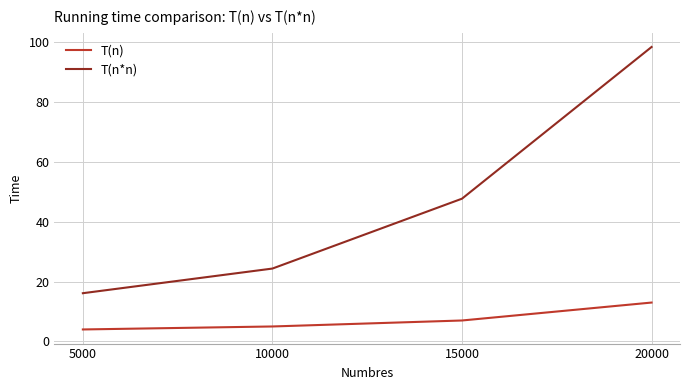

The value of T(n) at 20000 is 13.0. True or false?

True